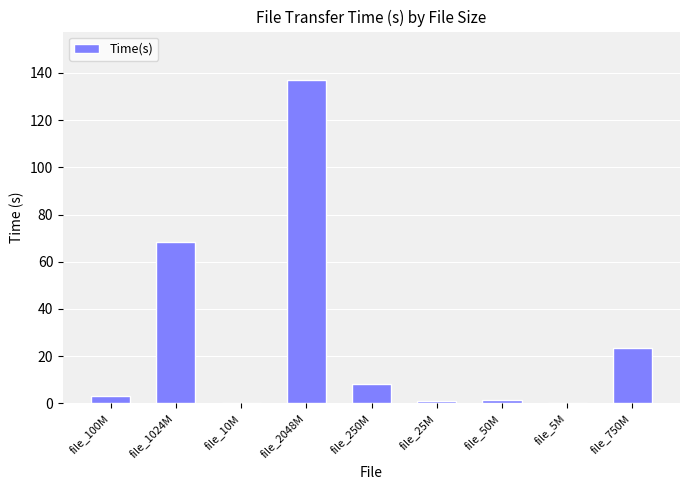

What is the approximate value at file_250M?

8.3